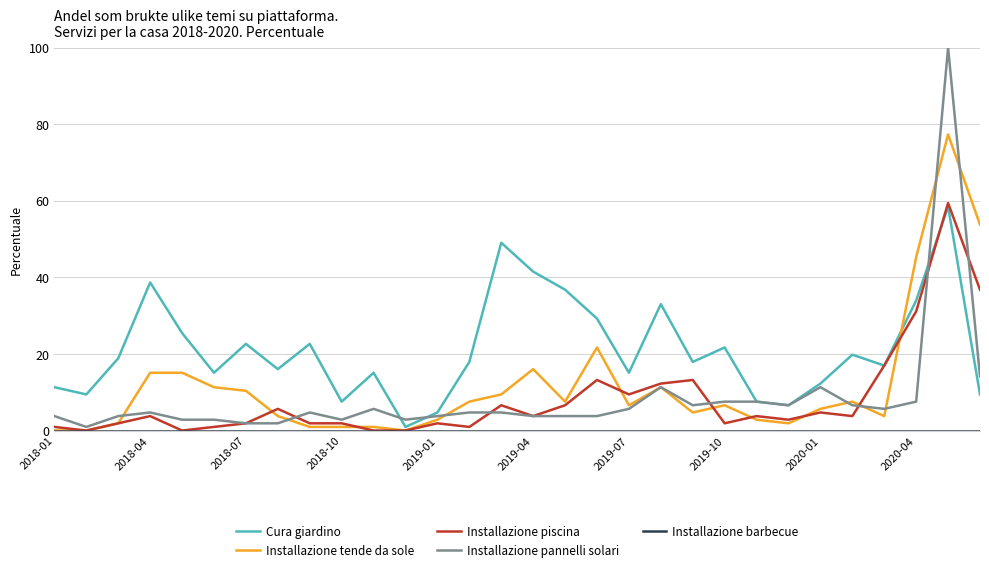

Which series has the largest range (max minus min)?

Installazione pannelli solari